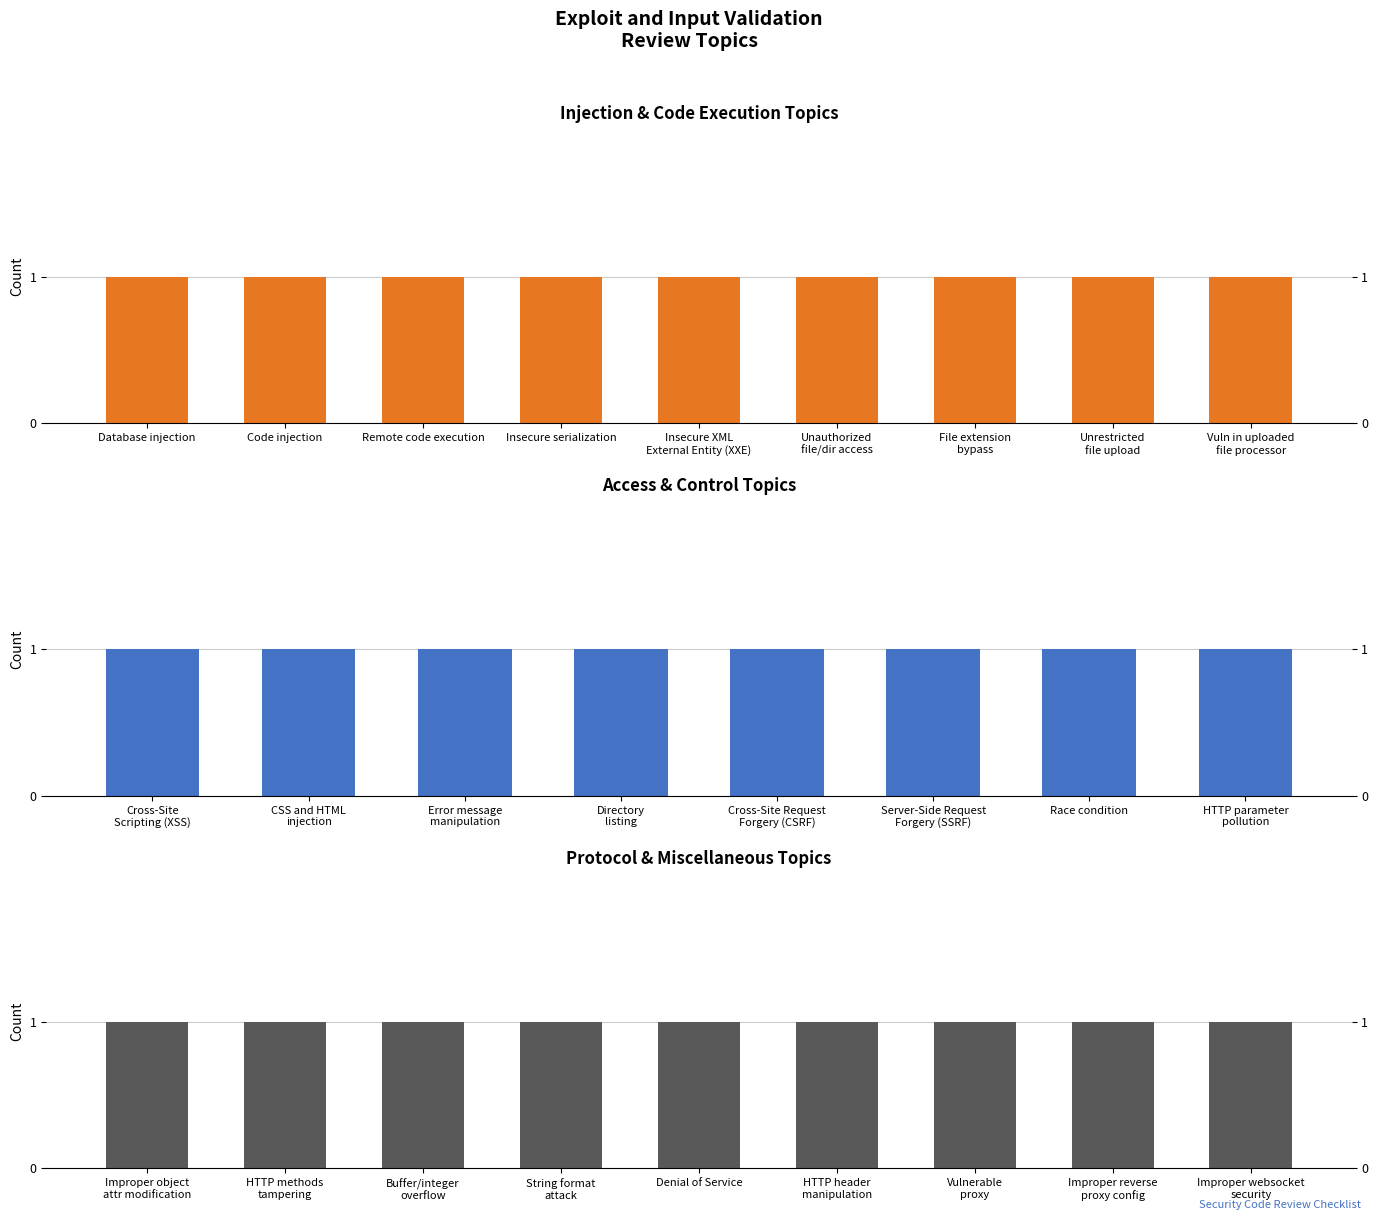

Between Vulnerability in uploaded file processor and Remote code execution, which is larger?

Vulnerability in uploaded file processor